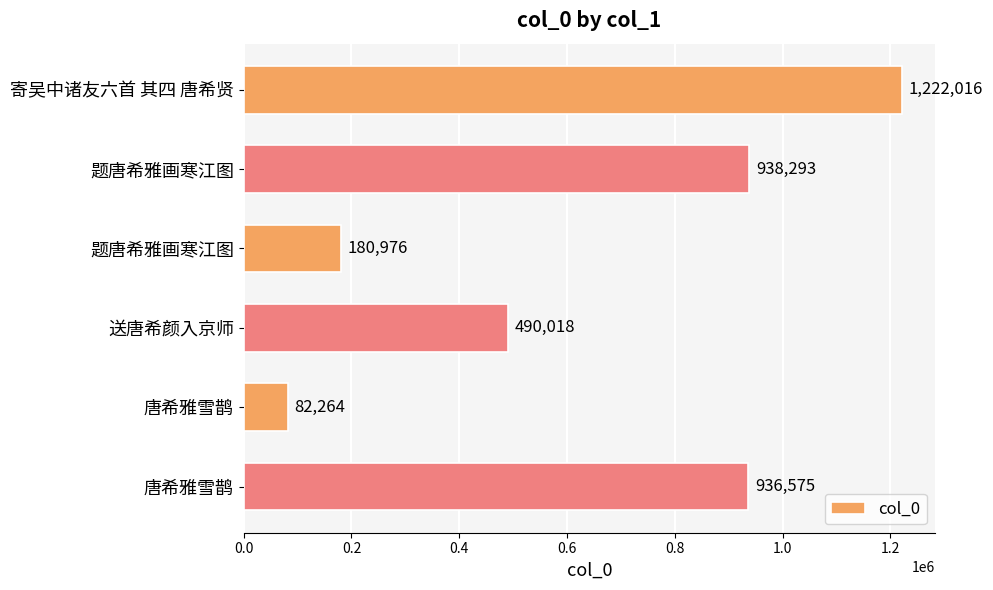

How many distinct data groups are displayed?

1